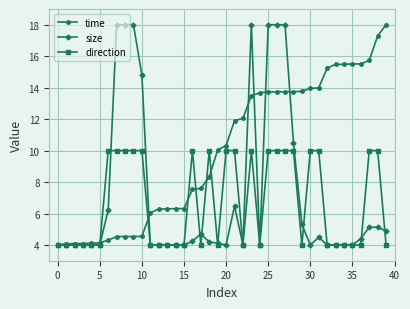

What is the value of the direction point at the 6th from the left?

4.0